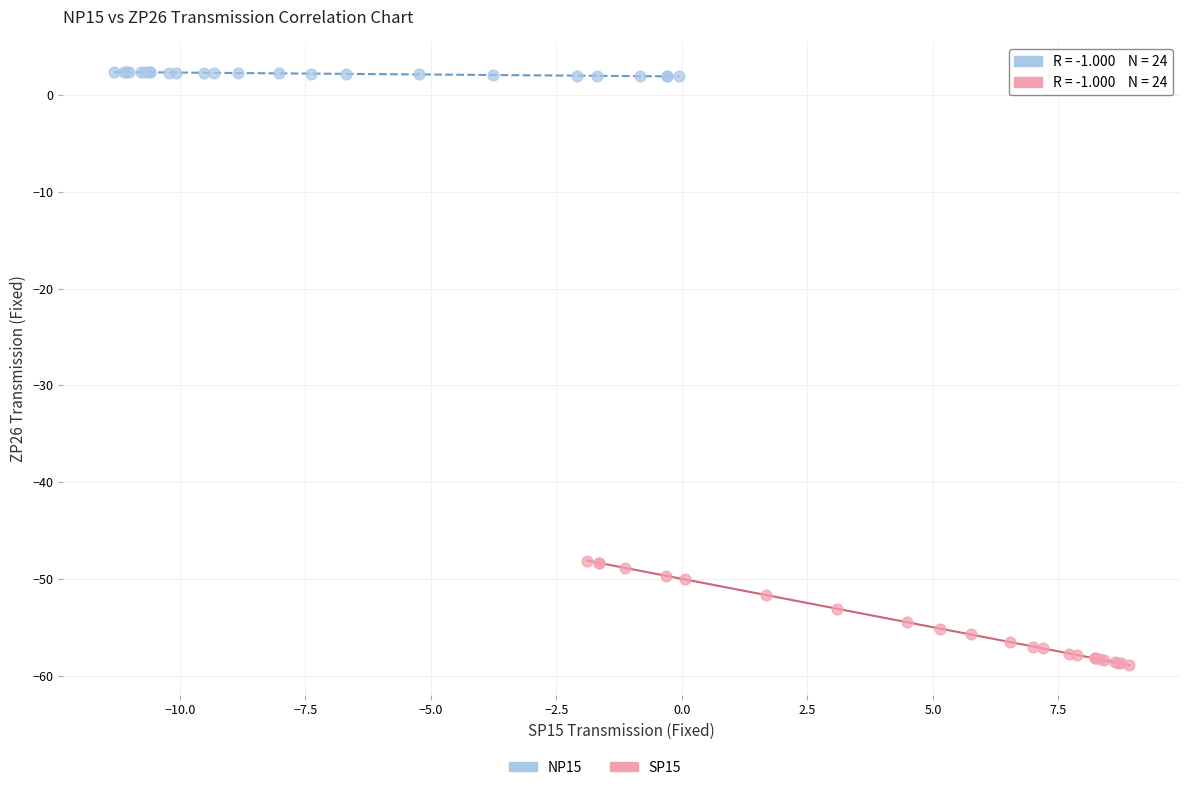

Which series contains the highest Y value?

NP15